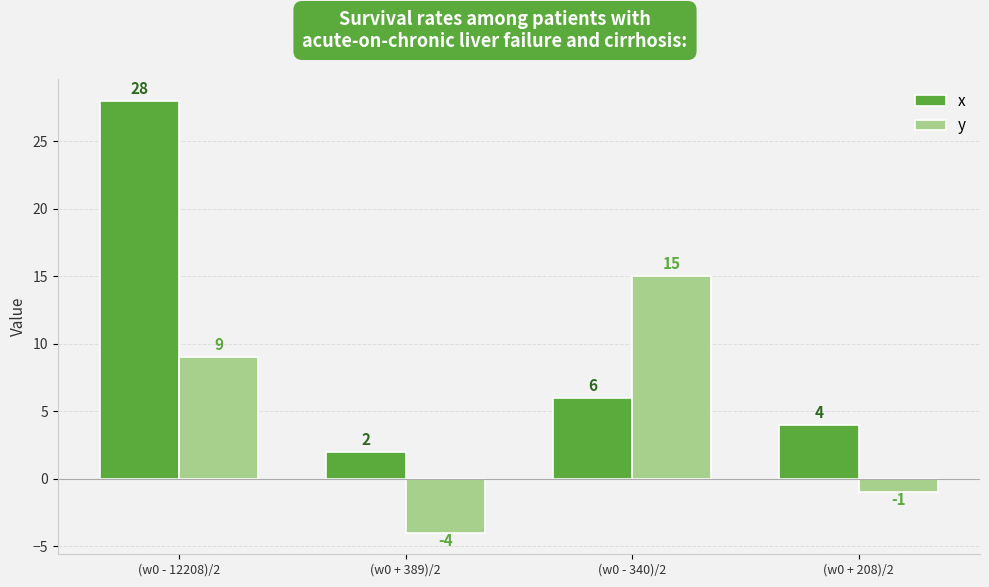

Which category has the highest value across all series?

(w0 - 12208)/2